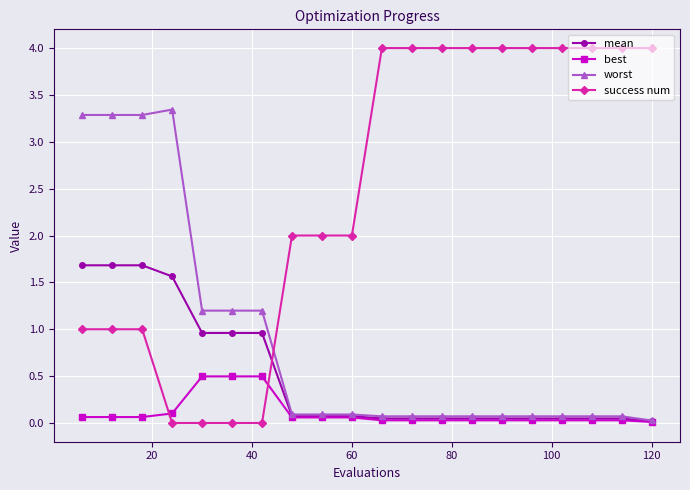

How many data points in success num are less than 4?

10